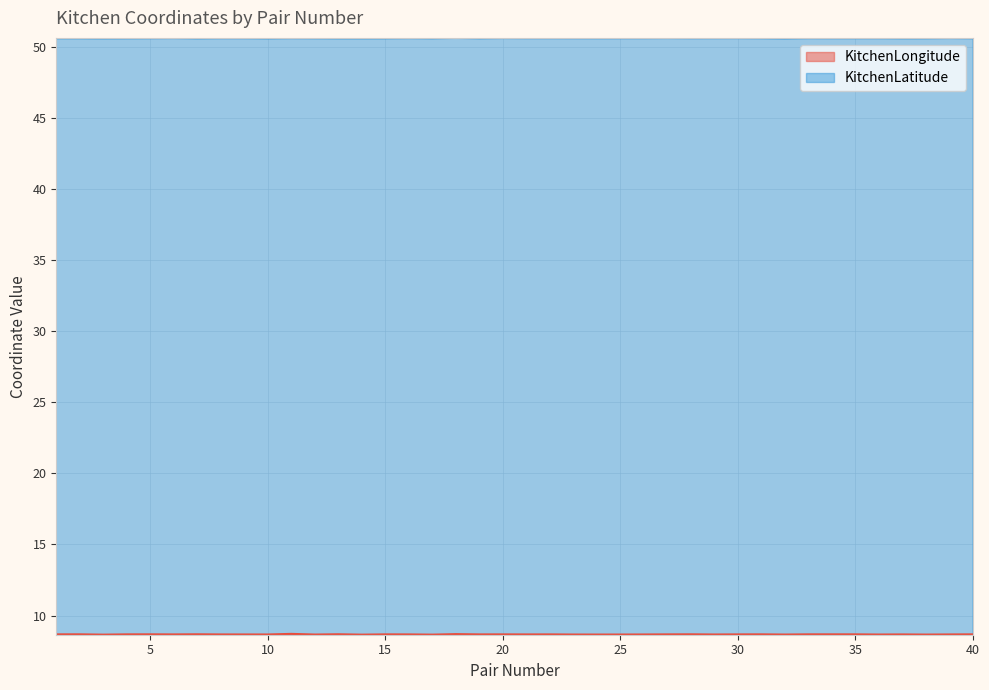

List the labels in order of KitchenLatitude value, largest first.

18, 20, 39, 27, 6, 30, 16, 11, 29, 33, 22, 21, 26, 8, 23, 25, 36, 9, 28, 5, 35, 34, 24, 31, 12, 1, 2, 40, 38, 4, 15, 19, 37, 17, 13, 14, 7, 3, 10, 32